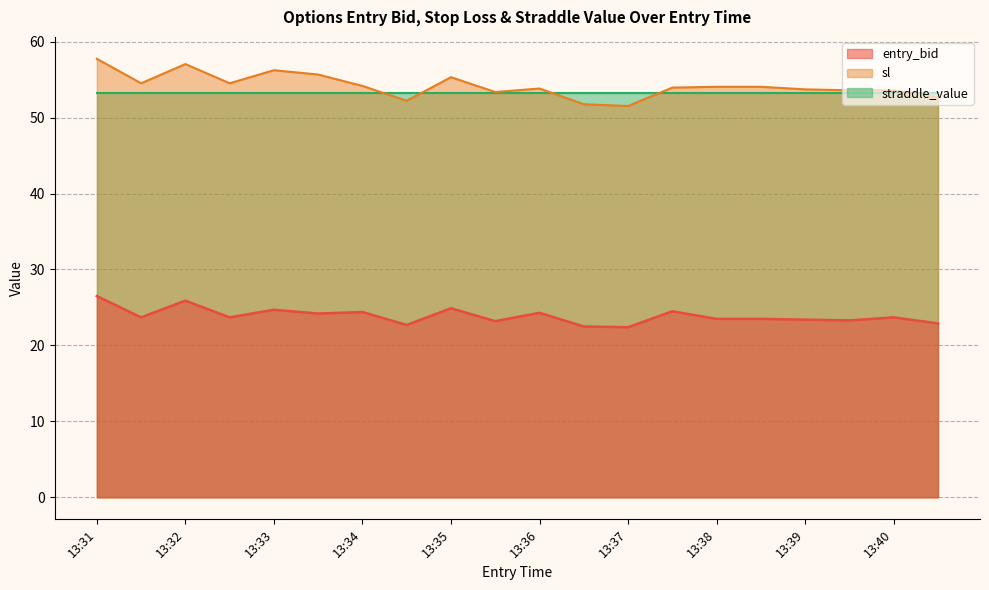

Which series has the largest total across all categories?

sl